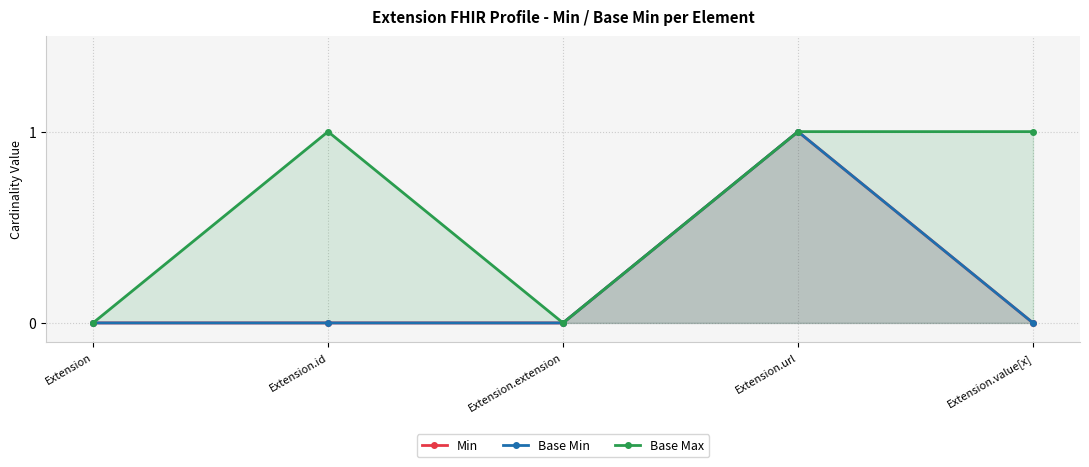

True or false: Min and Base Min cross at least once.

False